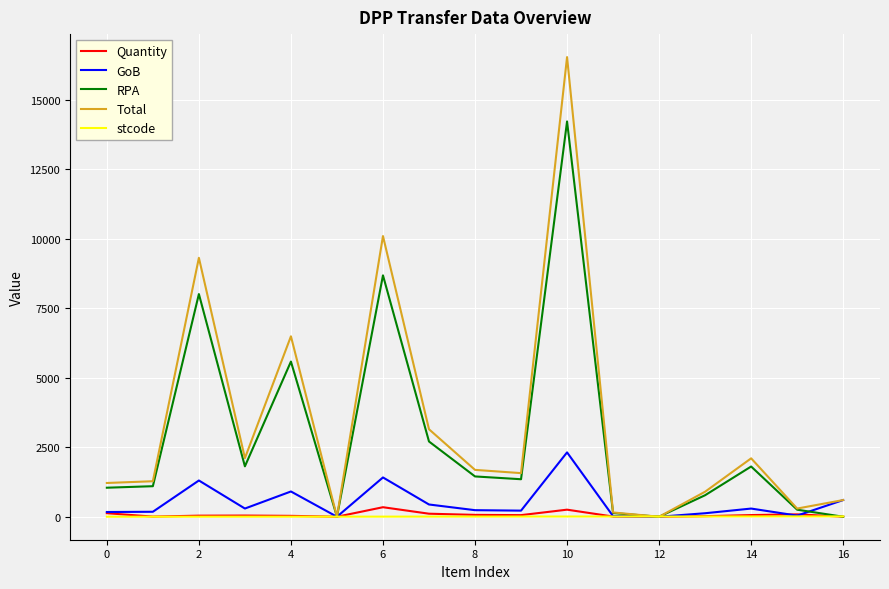

Which series has the widest spread of values?

Total